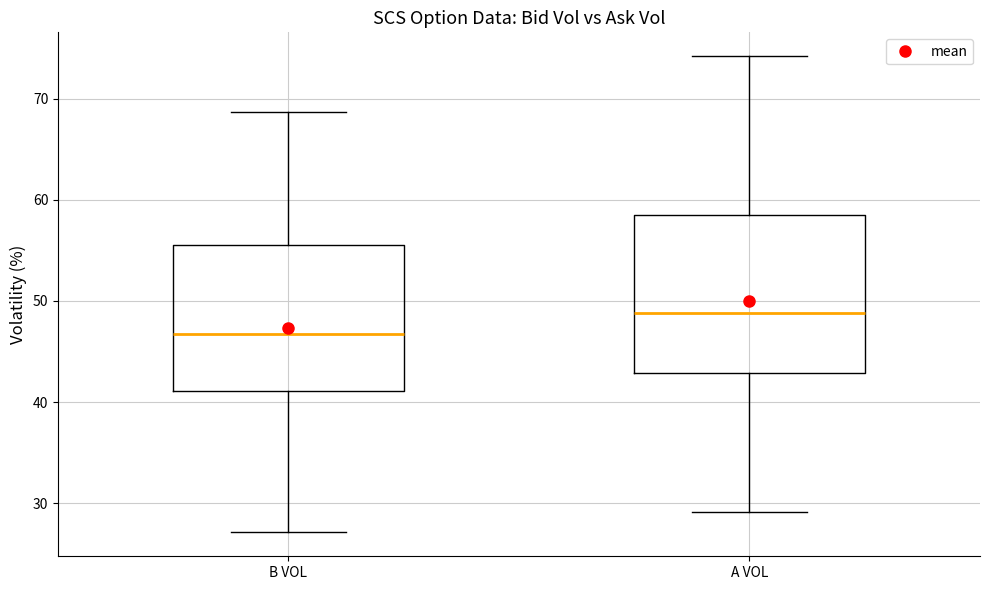

Which box has the highest median line?

A VOL